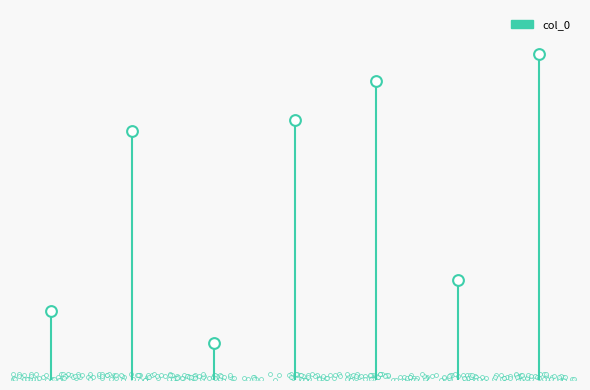

Which has a higher value, 2 or 3?

3